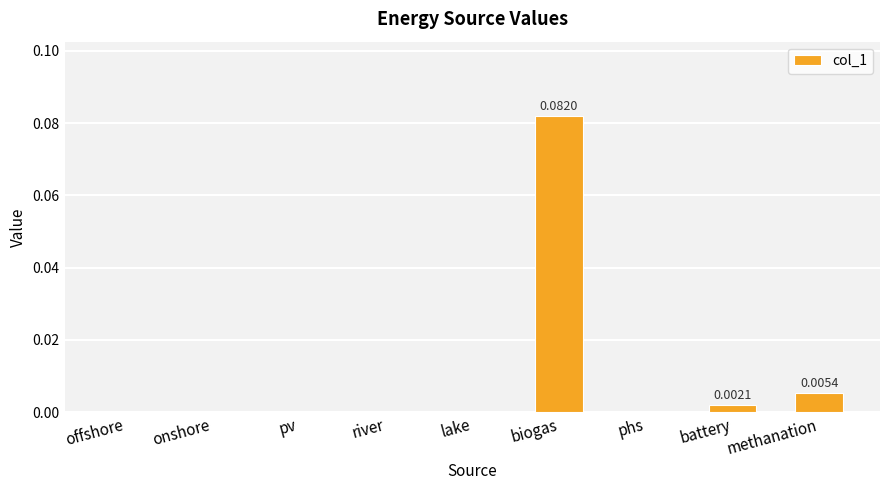

How many data points does each series have?

9